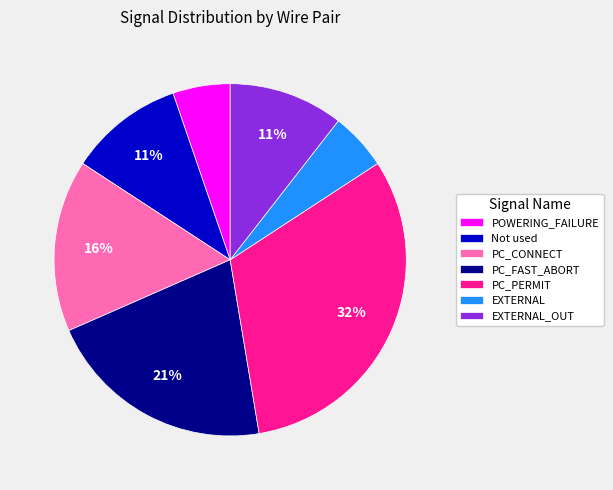

What percentage is the POWERING_FAILURE slice, to the nearest percent?

5%